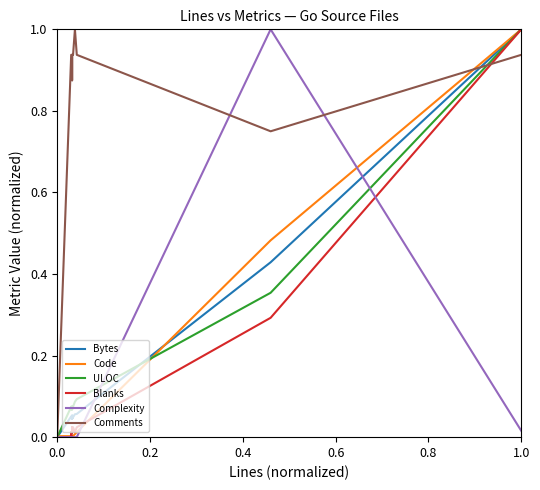

How many data points in ULOC are above 0?

18